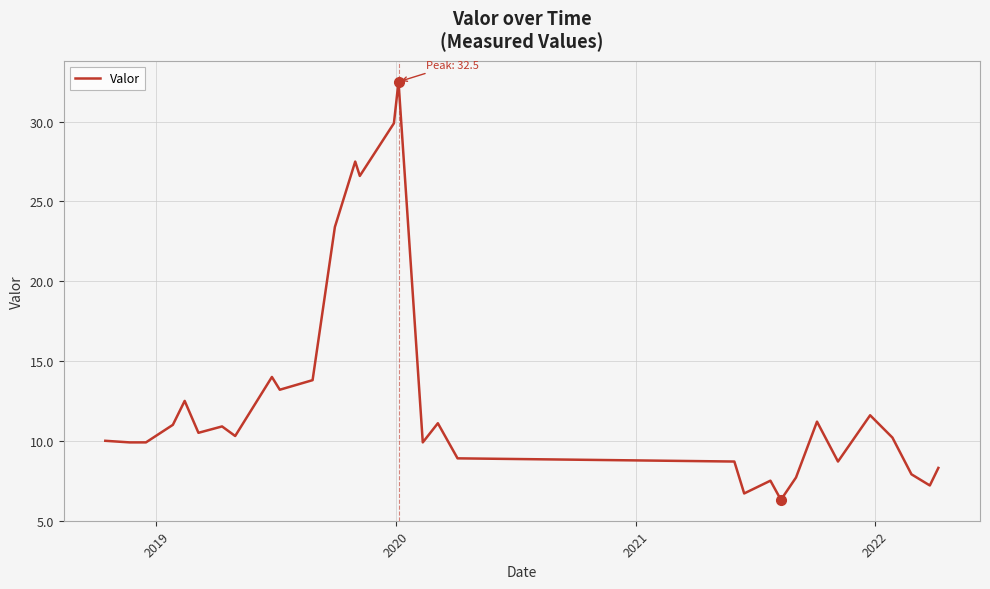

What is the smallest value displayed?

6.3